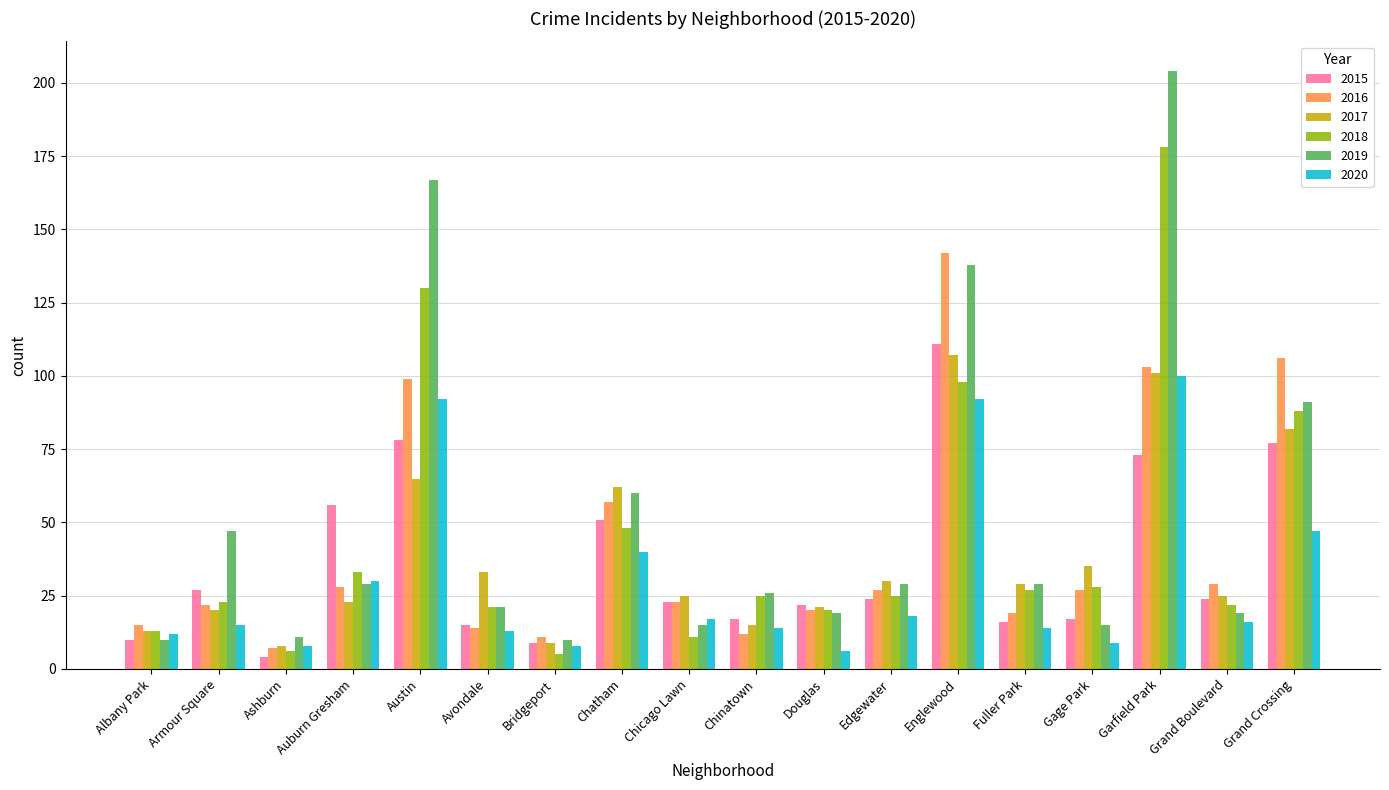

How many values in the 2017 series are below 29?

9